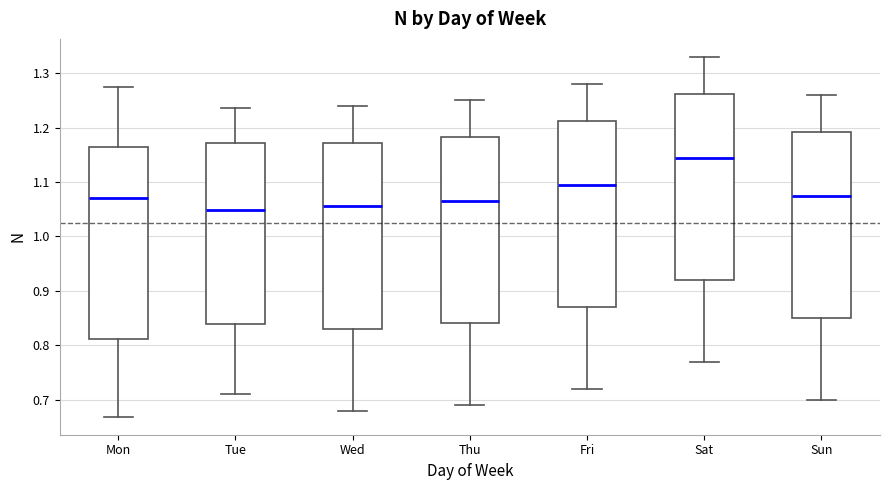

Reading left to right, read every box against the y-axis: the position of its median line, the range the box covers, and the ends of its whiskers. The values are not printed on the chart, so give them approximately, as read against the axis.

Mon: median 1.07, box 0.81 to 1.16, whiskers 0.67 to 1.27
Tue: median 1.05, box 0.84 to 1.17, whiskers 0.71 to 1.24
Wed: median 1.06, box 0.83 to 1.17, whiskers 0.68 to 1.24
Thu: median 1.07, box 0.84 to 1.18, whiskers 0.69 to 1.25
Fri: median 1.10, box 0.87 to 1.21, whiskers 0.72 to 1.28
Sat: median 1.15, box 0.92 to 1.26, whiskers 0.77 to 1.33
Sun: median 1.08, box 0.85 to 1.19, whiskers 0.70 to 1.26